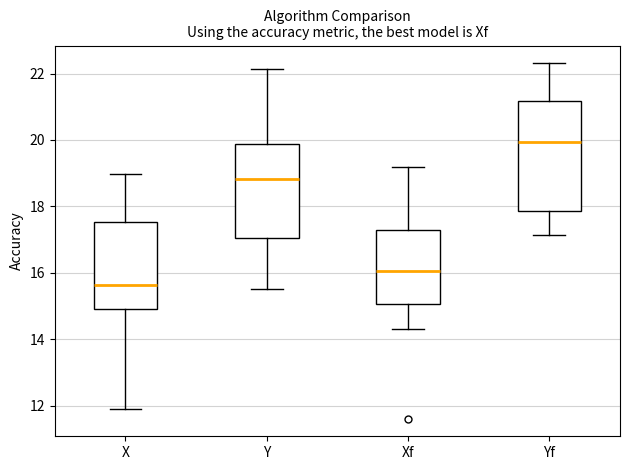

Which box is the tallest, from its lower edge to its upper edge?

Yf